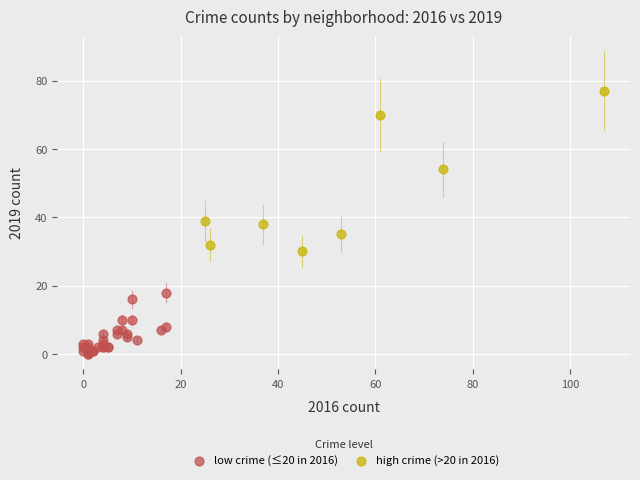

Which series reaches the maximum Y coordinate?

high crime (>20 in 2016)